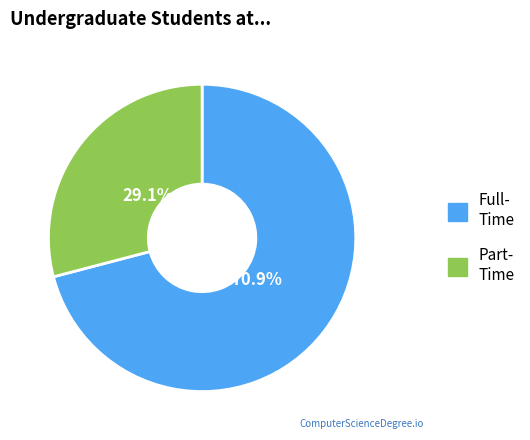

Does any single category account for the majority?

Yes